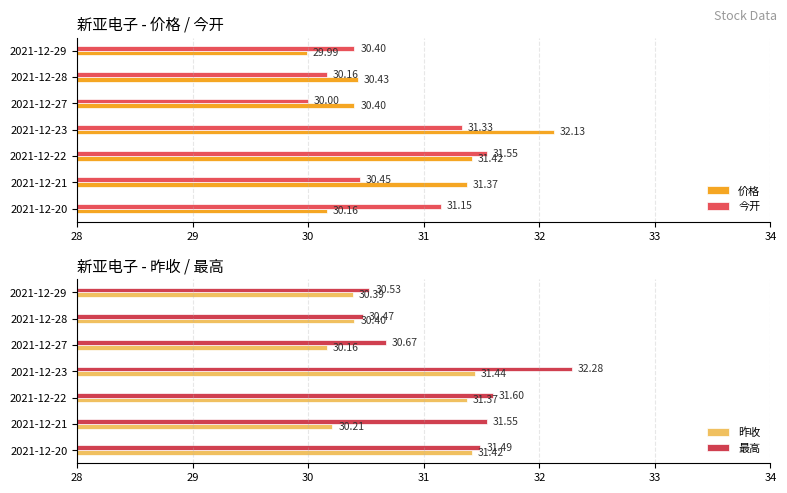

Is the value of 价格 at 2021-12-29 greater than the value of 今开 at 2021-12-29?

No